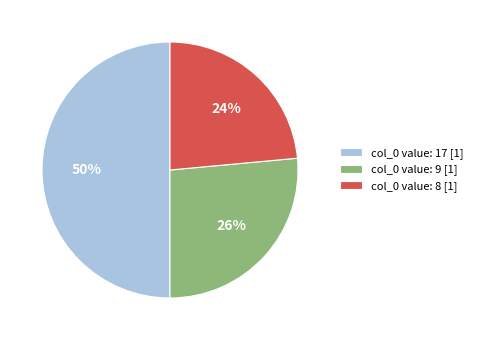

Is it true that col_0 value: 9 [1] is 39% of the pie?

False